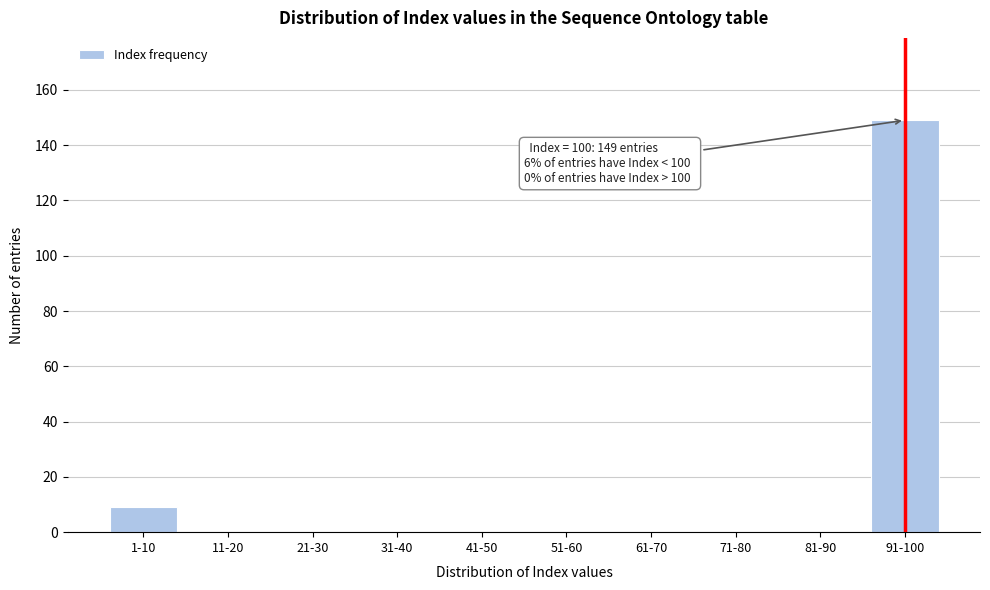

Reading right to left, list all the values displayed in this chart.

91-100=149	81-90=0	71-80=0	61-70=0	51-60=0	41-50=0	31-40=0	21-30=0	11-20=0	1-10=9